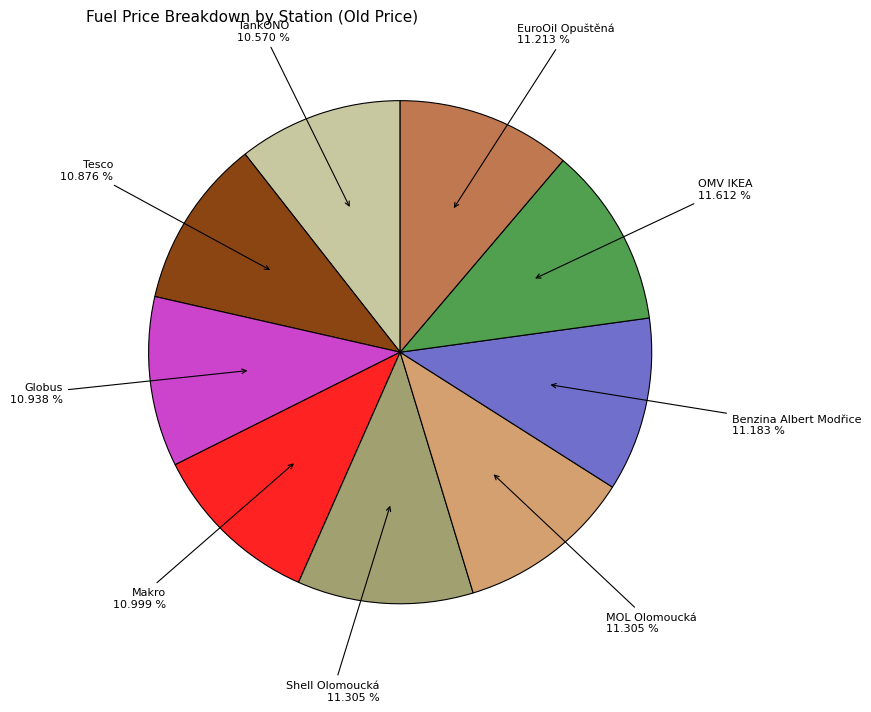

The Tesco slice represents 18% of the pie. True or false?

False